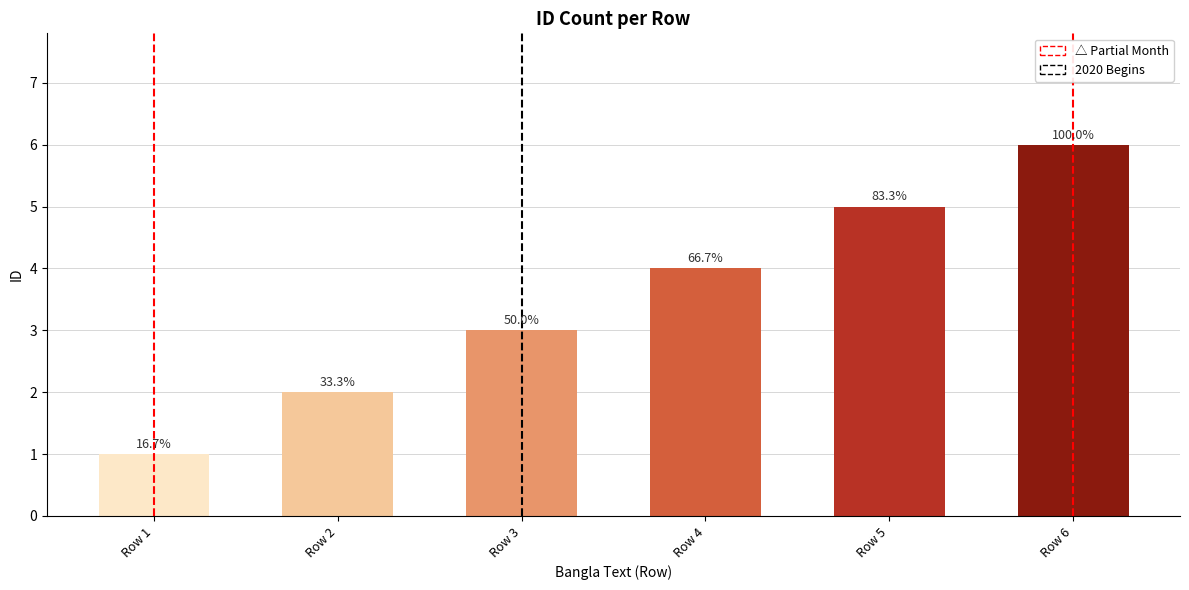

True or false: the data shows 4 at Row 4.

True